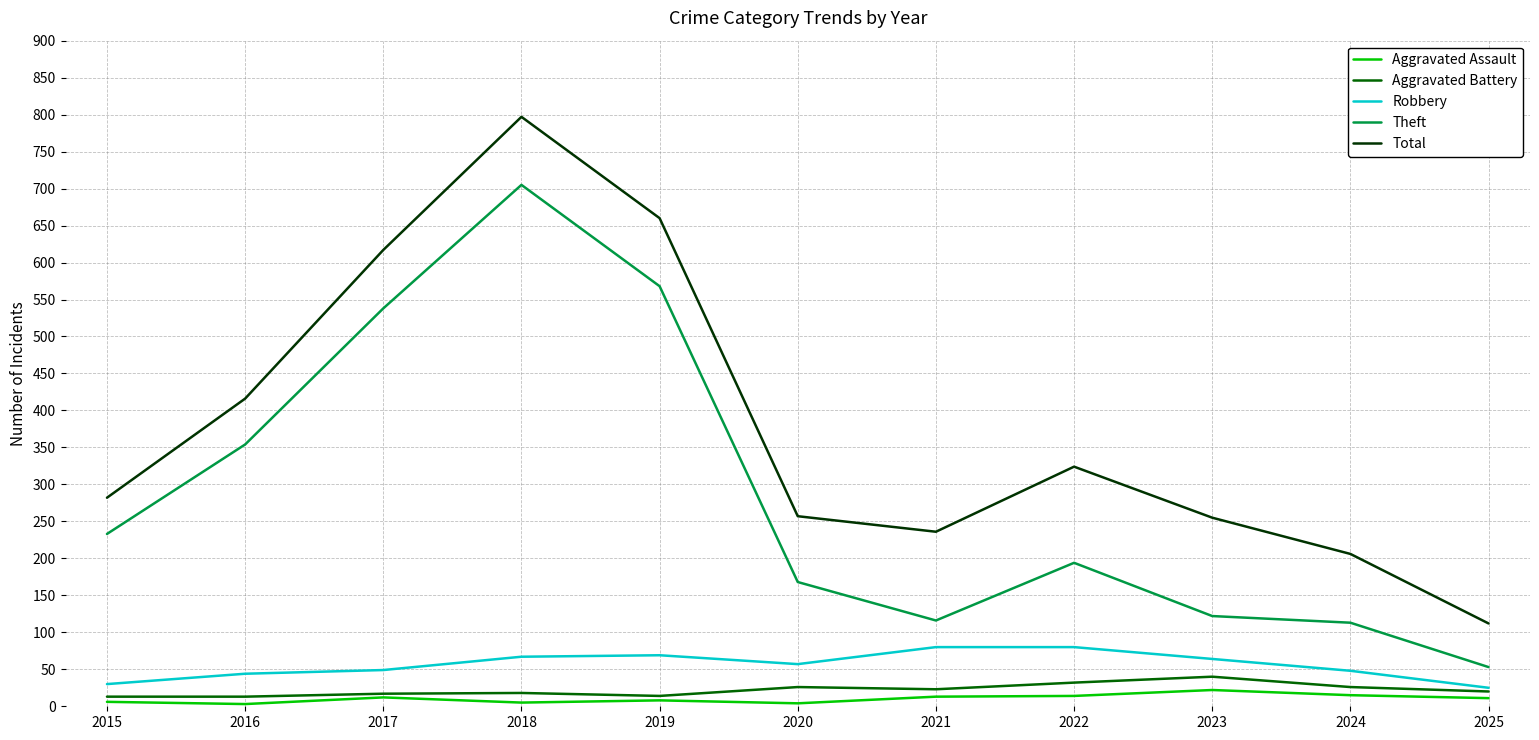

List the series in order of their peak value, highest first.

Total, Theft, Robbery, Aggravated Battery, Aggravated Assault